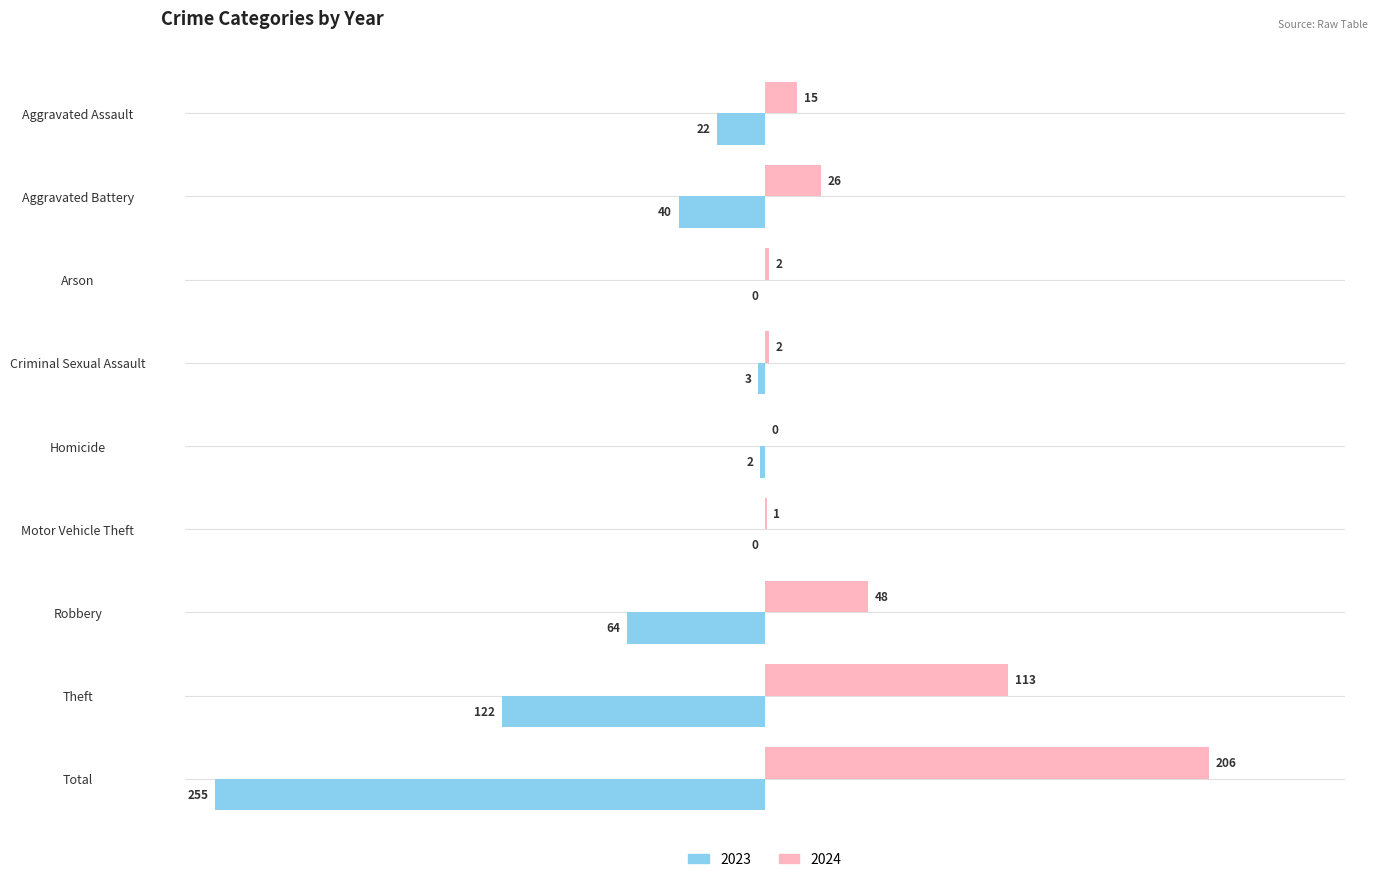

Which category has the highest value across all series?

Total